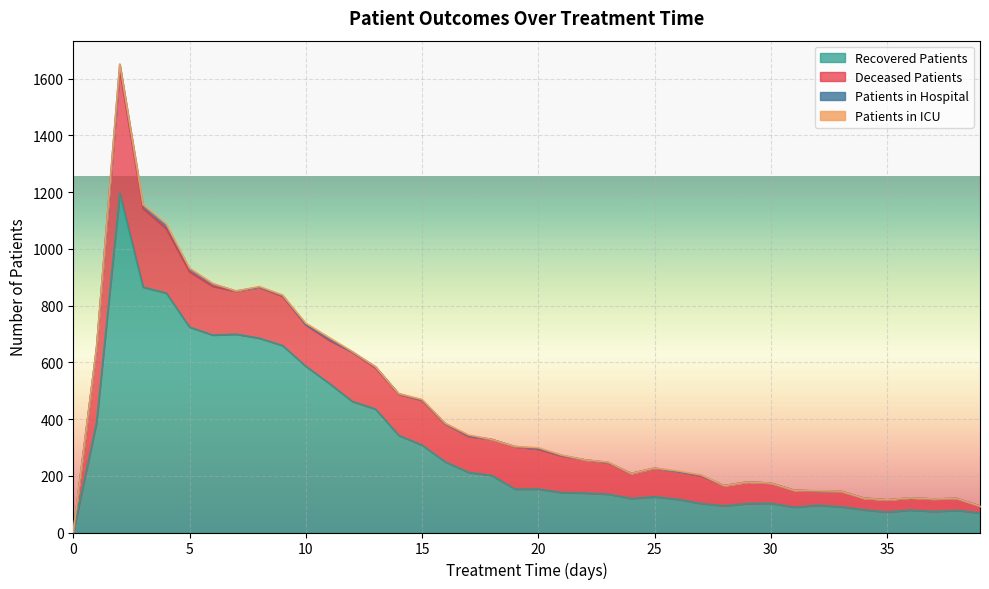

List the series in order of their peak value, highest first.

recovered_patients, deceased_patients, patients_in_hospital, patients_in_icu